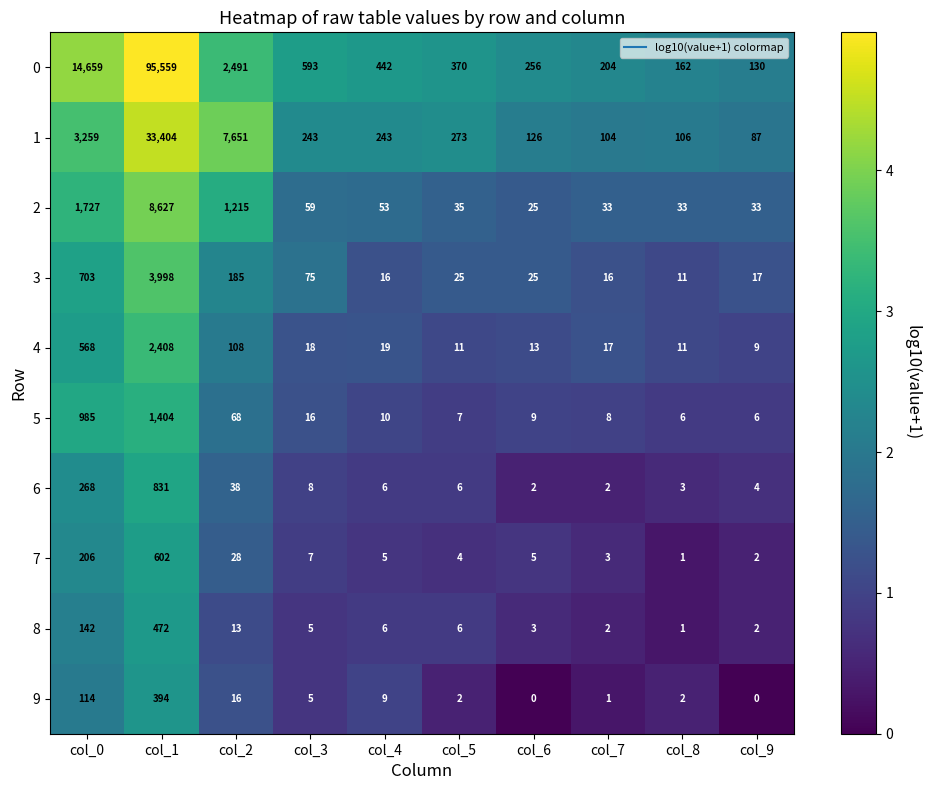

Read the 2 value at col_7, to the nearest 50.

50